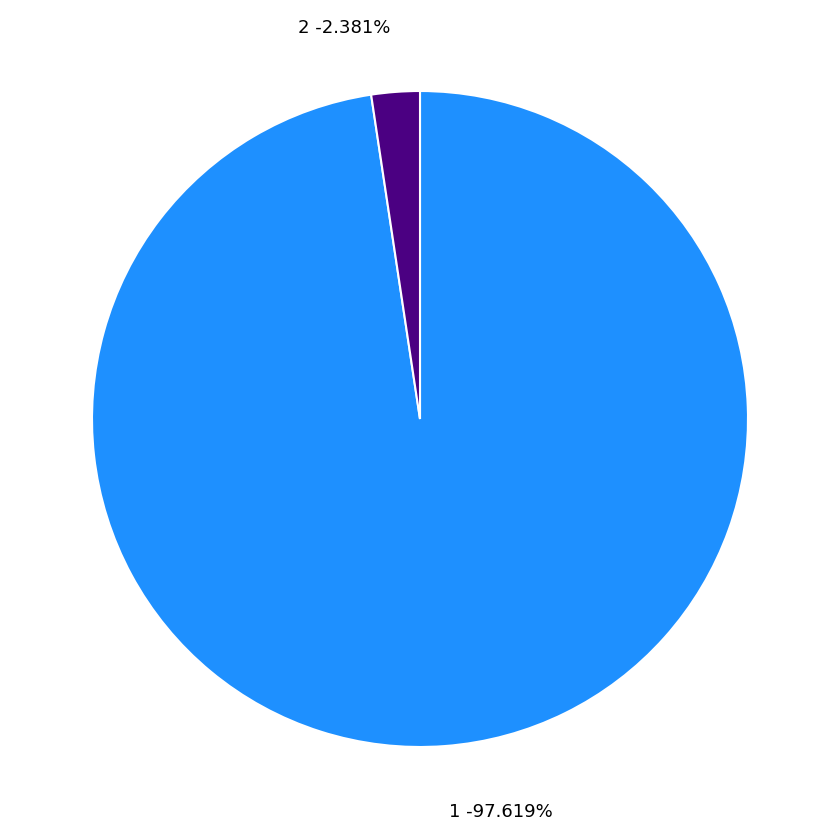

Is there a majority slice in this chart?

Yes